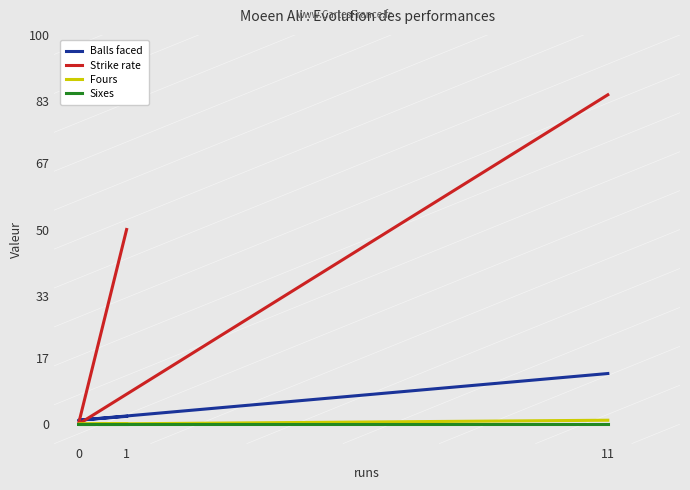

What are all the series names shown in the legend?

Balls faced, Strike rate, Fours, Sixes